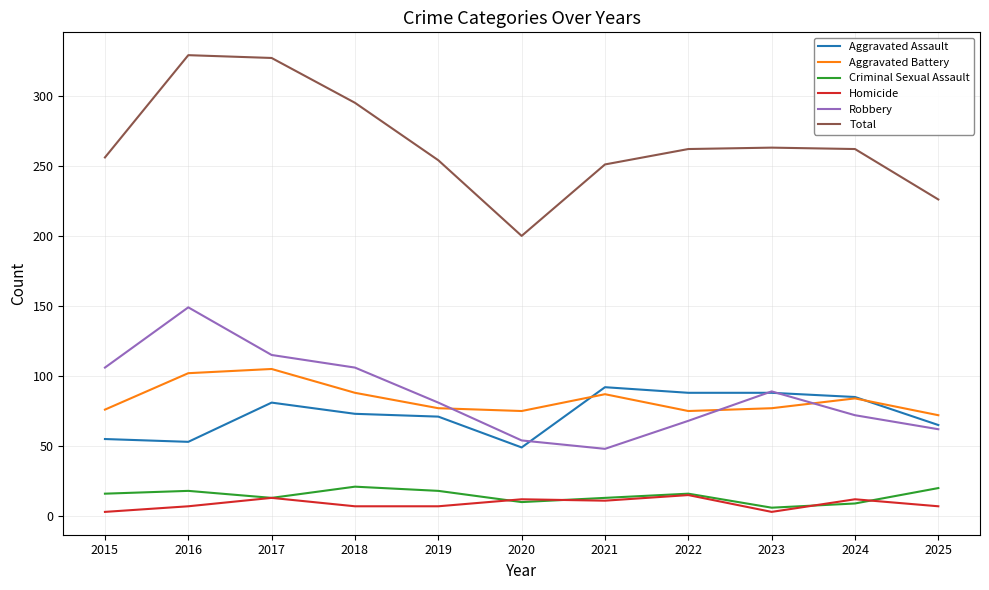

Which series has the largest range (max minus min)?

Total